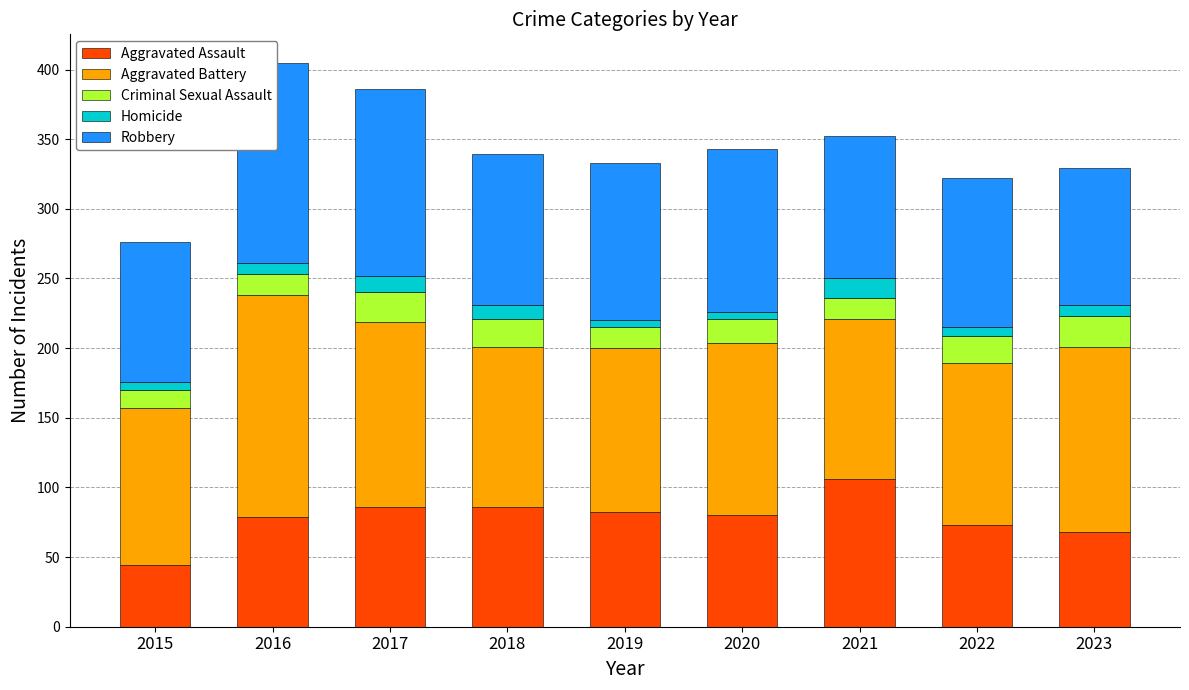

True or false: Homicide has a value of 12 at 2017.

True